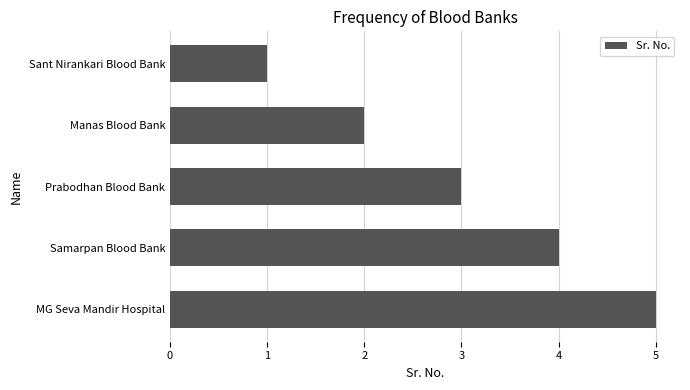

At which label is the value closest to 3?

Prabodhan Blood Bank